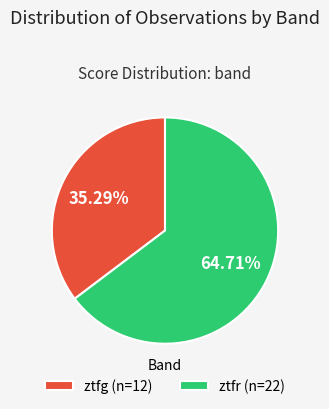

What is the ratio of the value at ztfr (n=22) to the value at ztfg (n=12)?

1.8